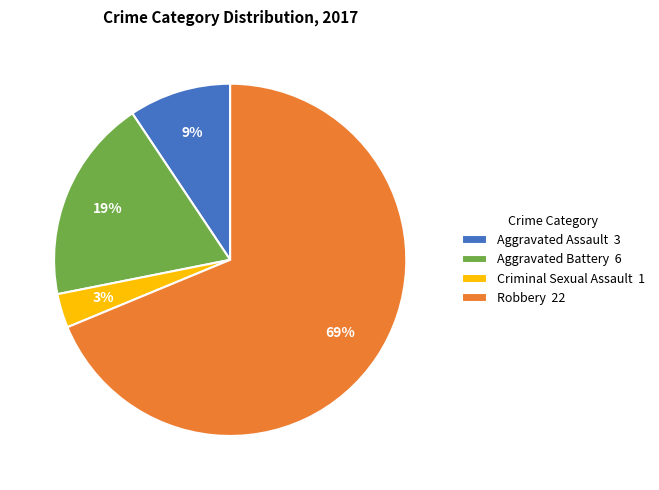

Which has a higher value, Aggravated Assault or Robbery?

Robbery